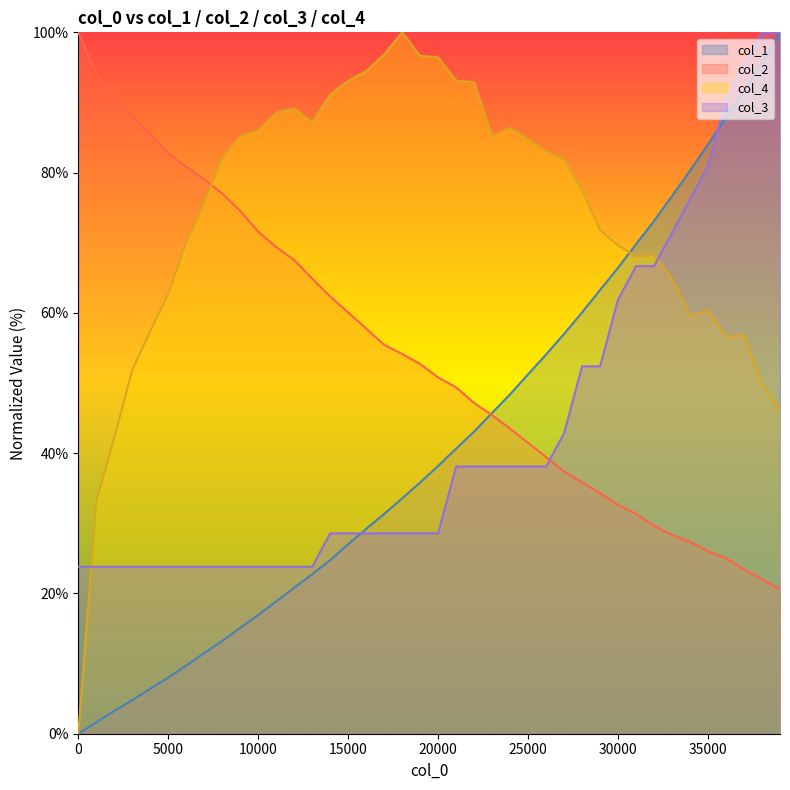

How many intersections are there between col_4 and col_3?

2